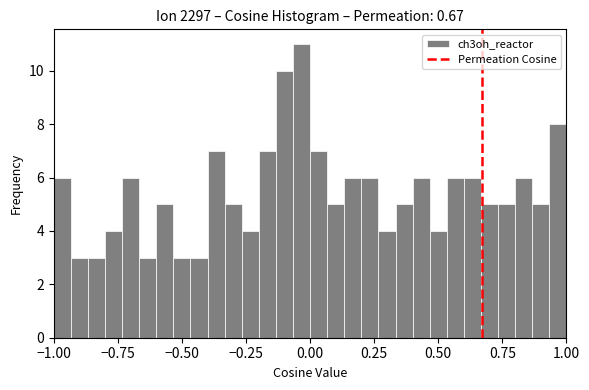

Around what value on the x-axis is the tallest bar? Give the approximate position of its centre, as read against the axis.

-0.05